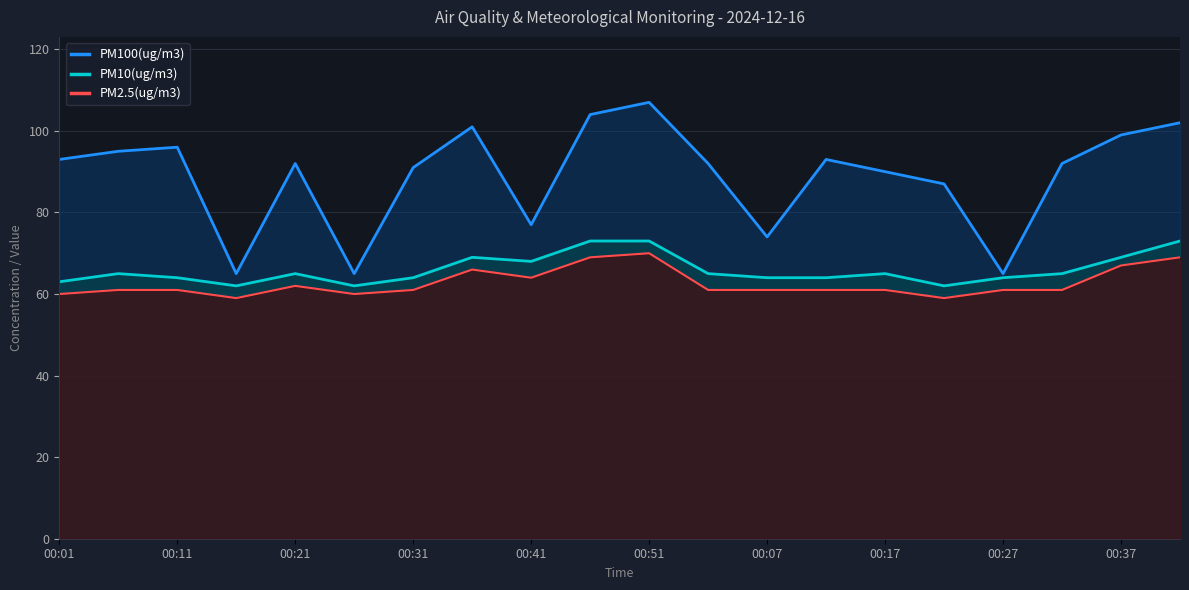

What is the value of the PM2.5(ug/m3) point at the 13th from the left?

61